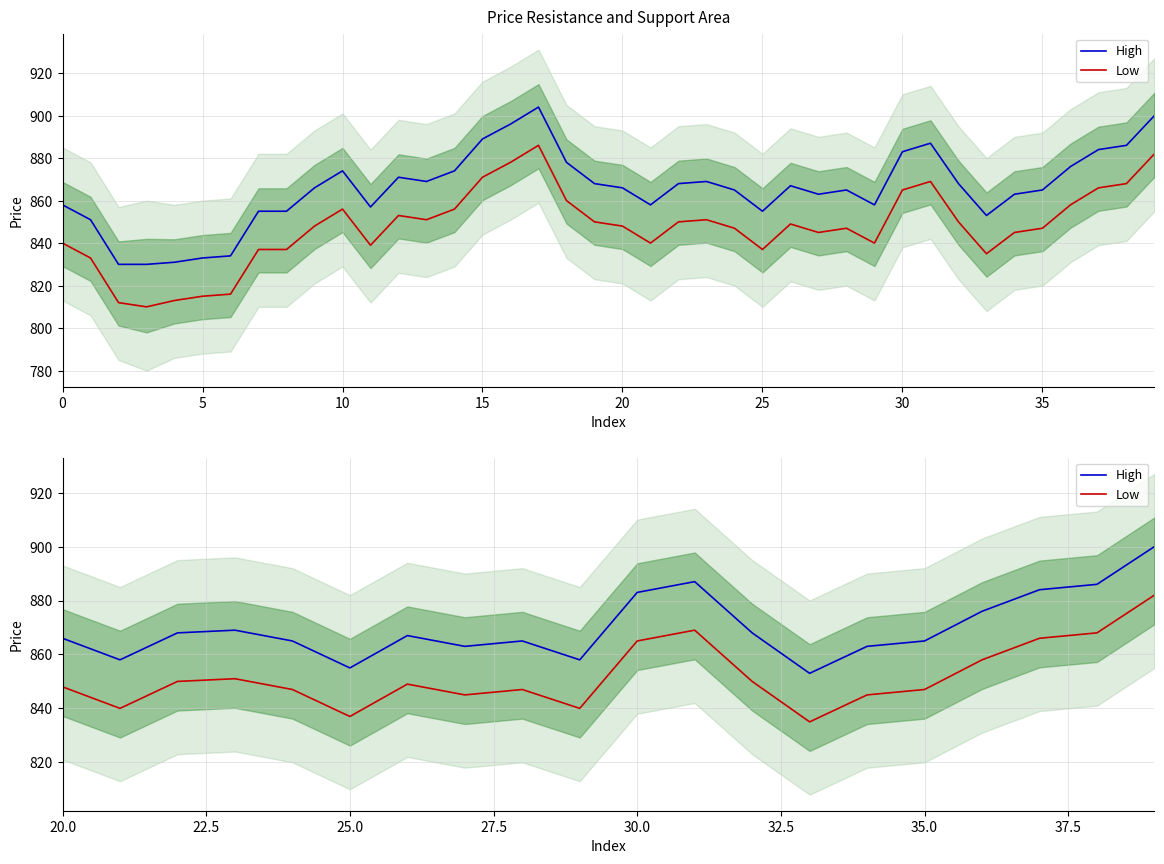

True or false: High and Low intersect in this chart.

False